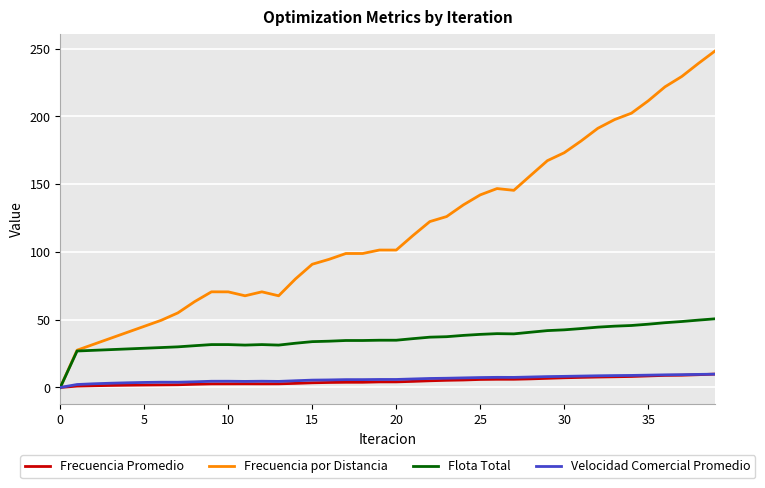

Which series has the largest total across all categories?

Frecuencia por Distancia